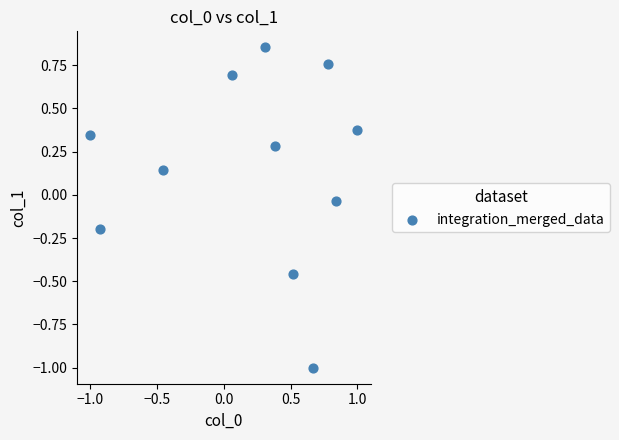

What is the range of X values (max minus min)?

2.0